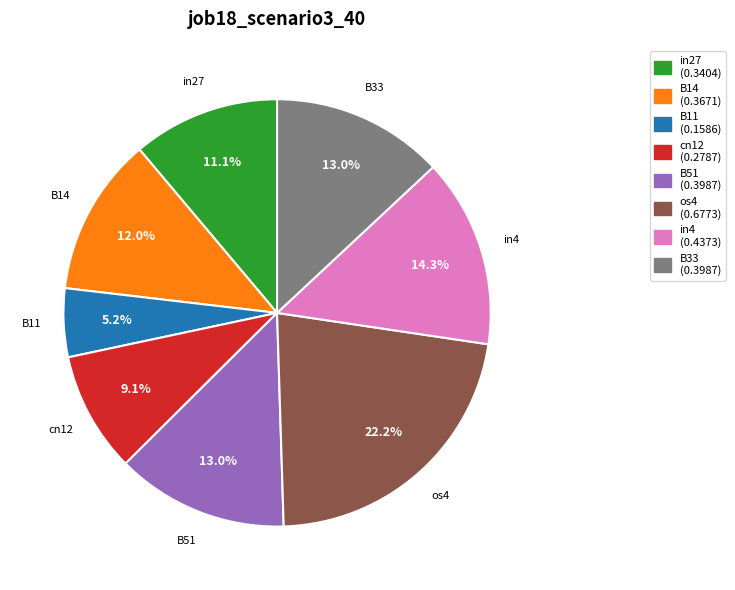

How many slices are in this pie chart?

8